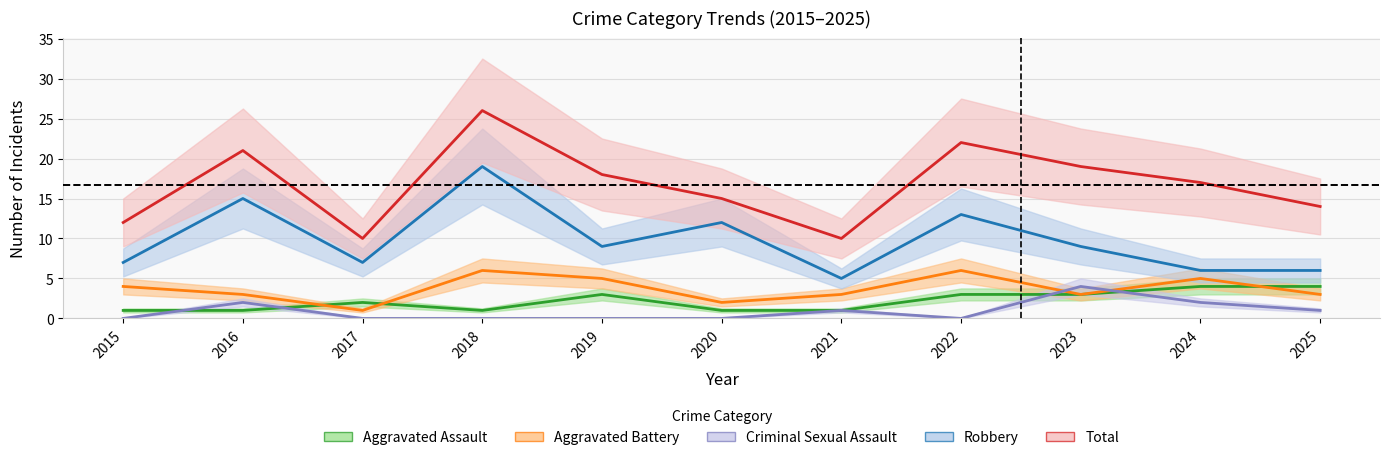

Is this an area chart (filled region under the line)?

No